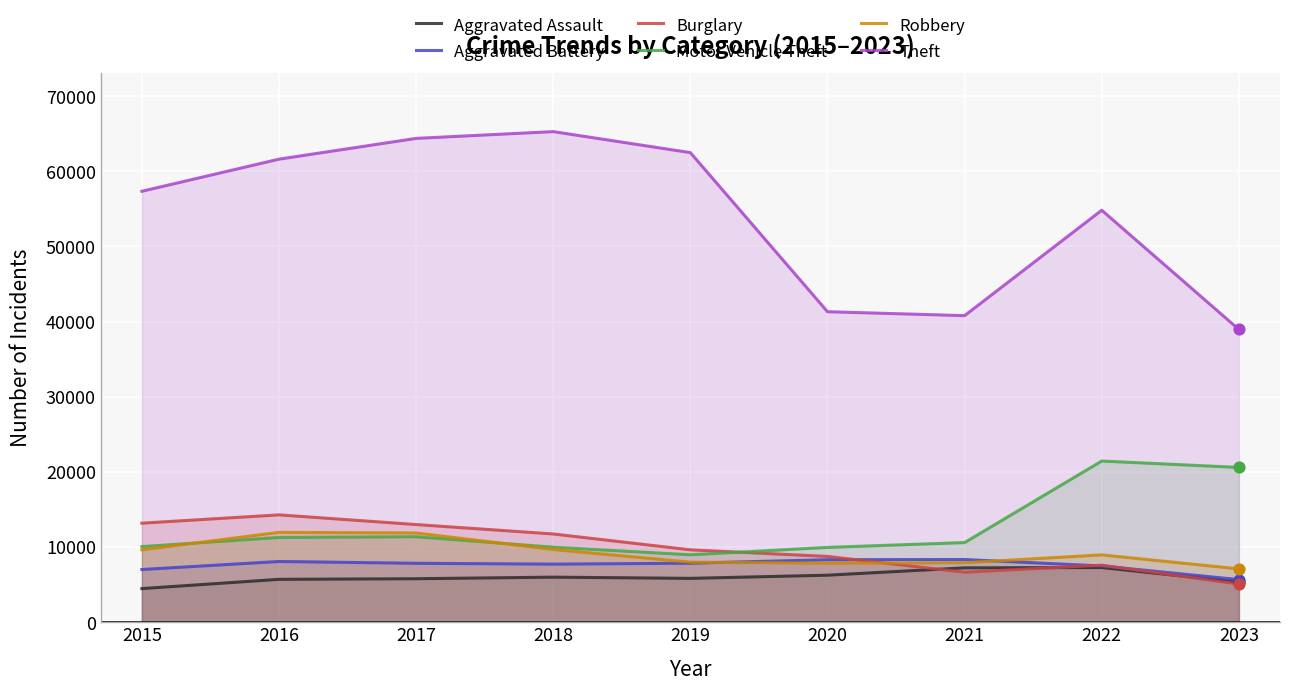

Which series has the largest Y range (max minus min)?

Theft